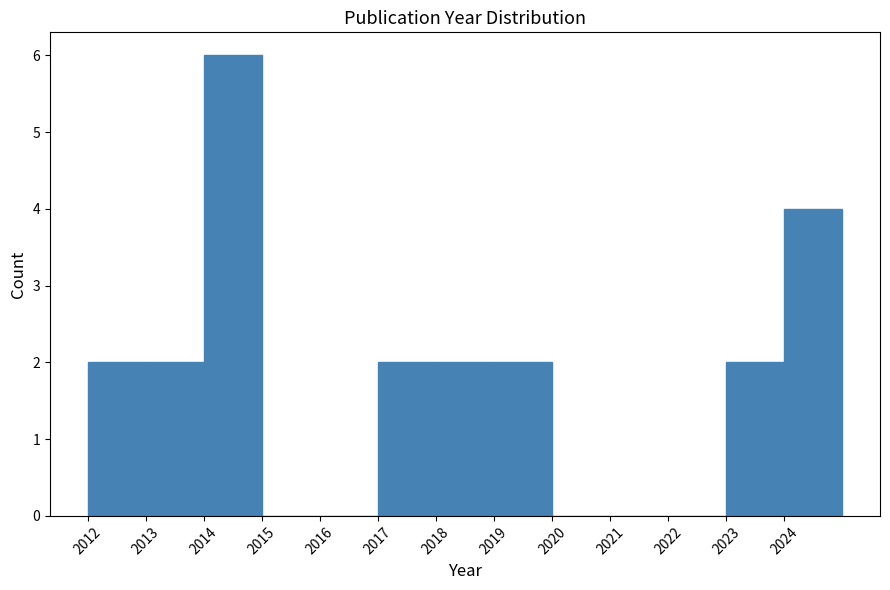

Reading left to right, transcribe this chart: for each bar, give the range it covers on the x-axis and its height. The values are not printed on the chart, so give them approximately, as read against the axis.

2012 to 2013: 2
2013 to 2014: 2
2014 to 2015: 6
2015 to 2016: 0
2016 to 2017: 0
2017 to 2018: 2
2018 to 2019: 2
2019 to 2020: 2
2020 to 2021: 0
2021 to 2022: 0
2022 to 2023: 0
2023 to 2024: 2
2024 to 2025: 4